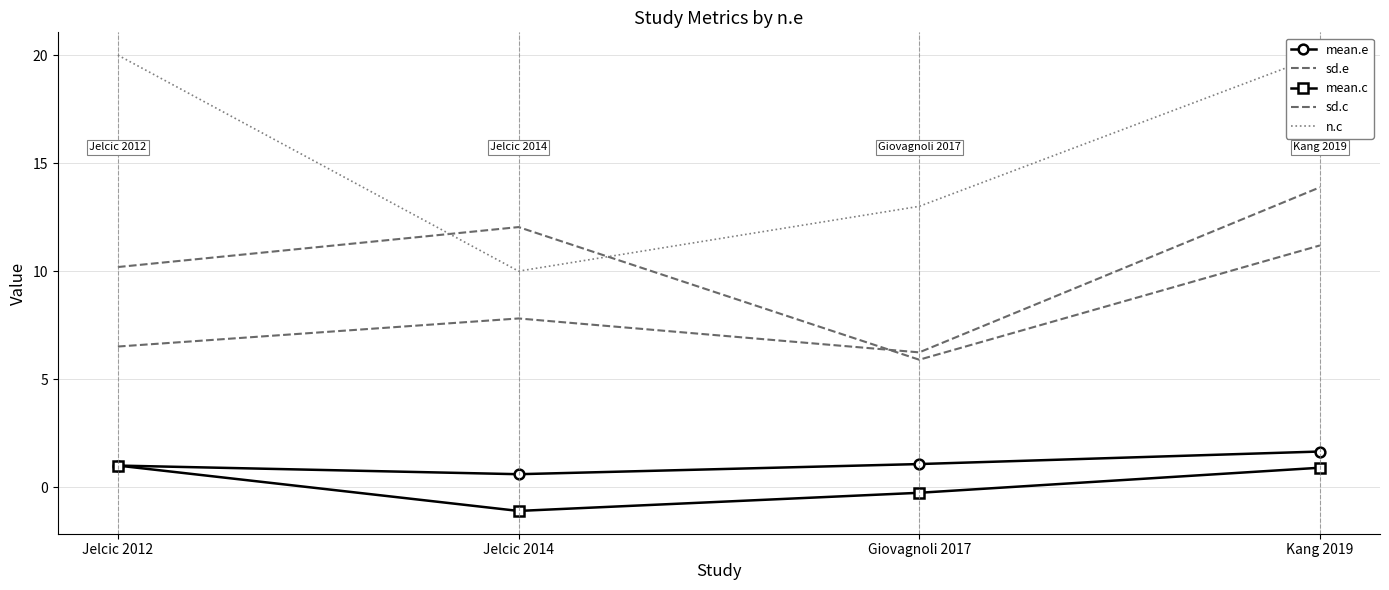

What is the sum of the n.c values at Jelcic 2014 and Giovagnoli 2017?

23.0